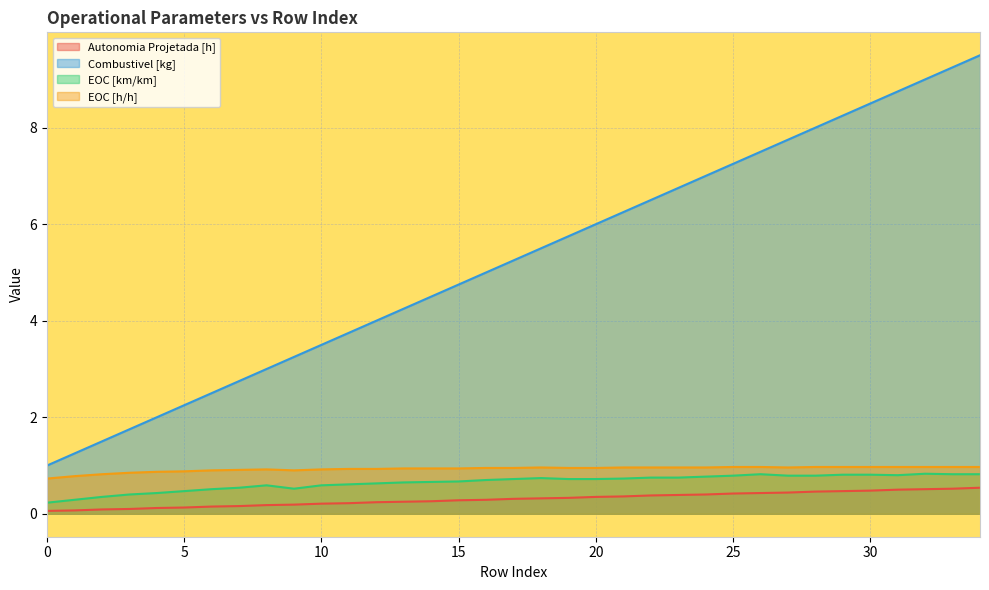

Which series has the largest range (max minus min)?

Combustivel [kg]